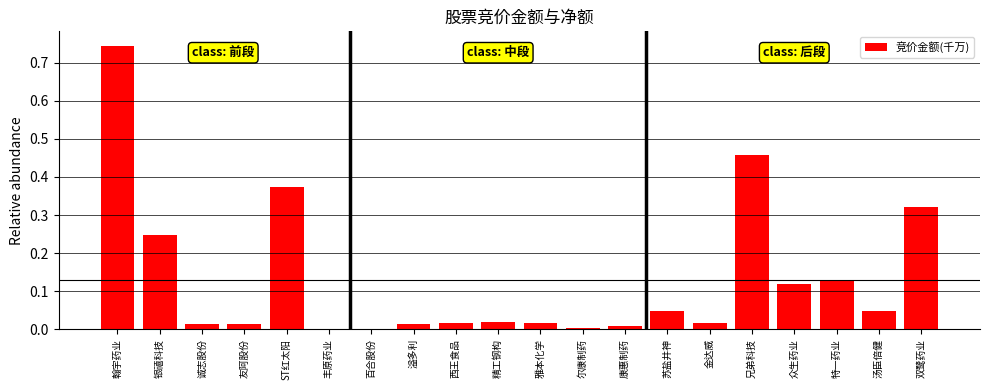

Is it true that the value at 百合股份 is 0.0?

True